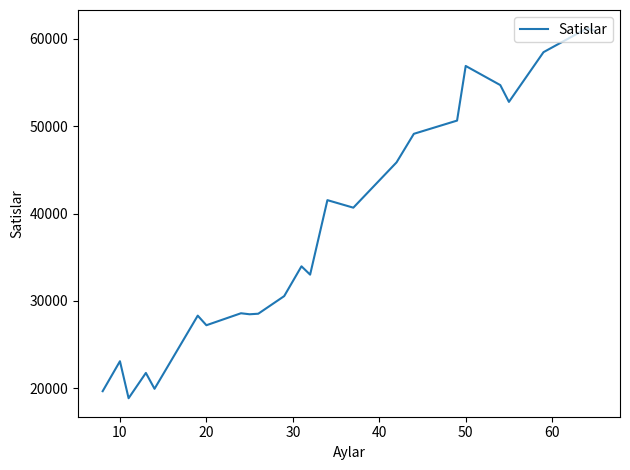

What is the maximum value shown in the chart?

61195.5